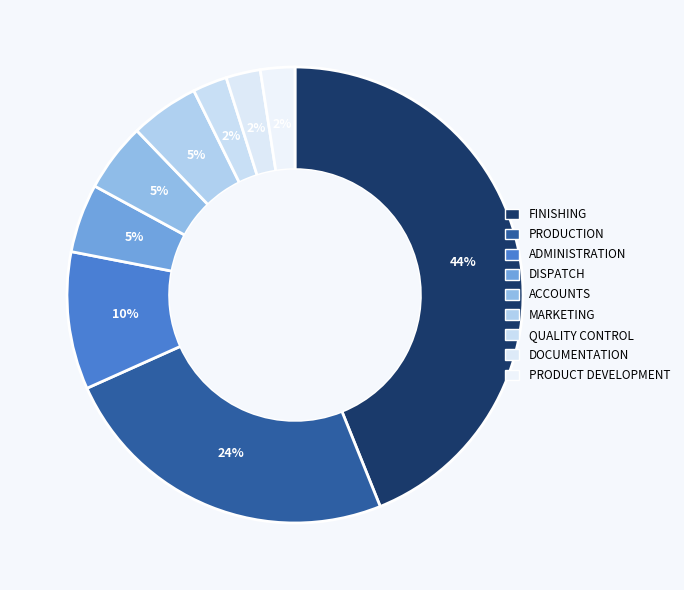

What is the total percentage of DOCUMENTATION and PRODUCTION?

26.8%